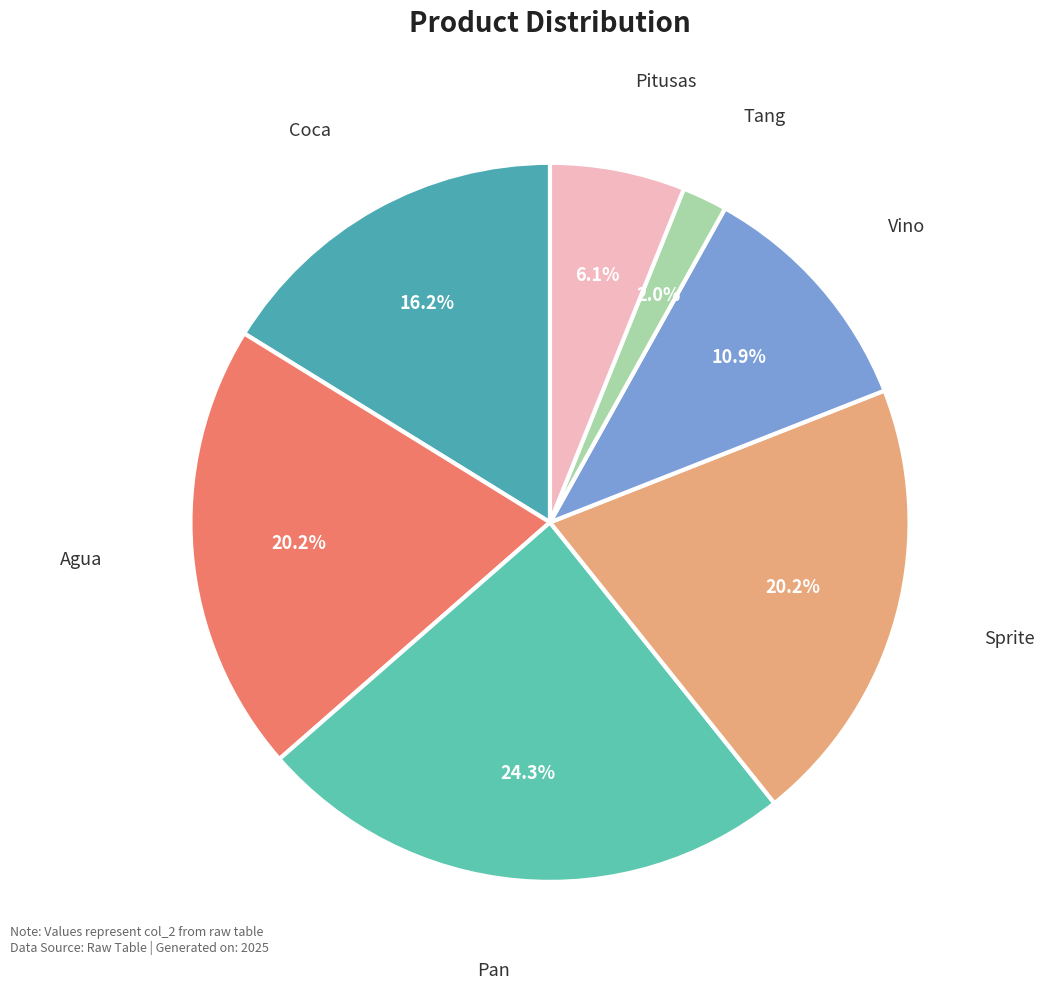

The Pitusas slice represents 17% of the pie. True or false?

False